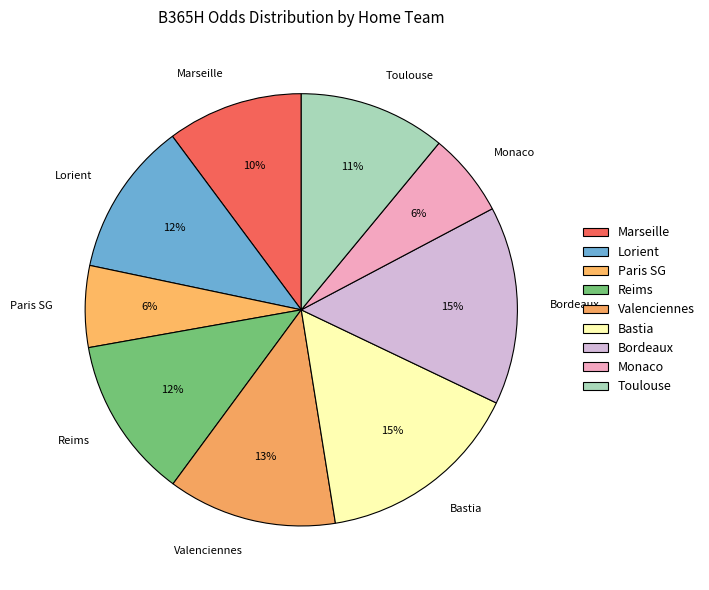

The Bastia slice represents 15% of the pie. True or false?

True